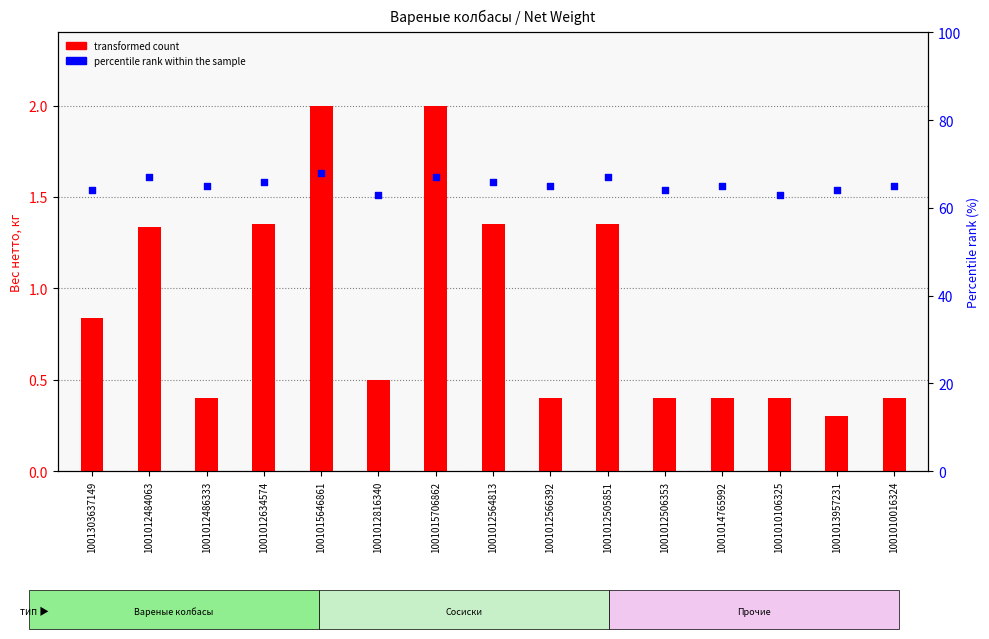

Which series has the largest total across all categories?

percentile rank within the sample